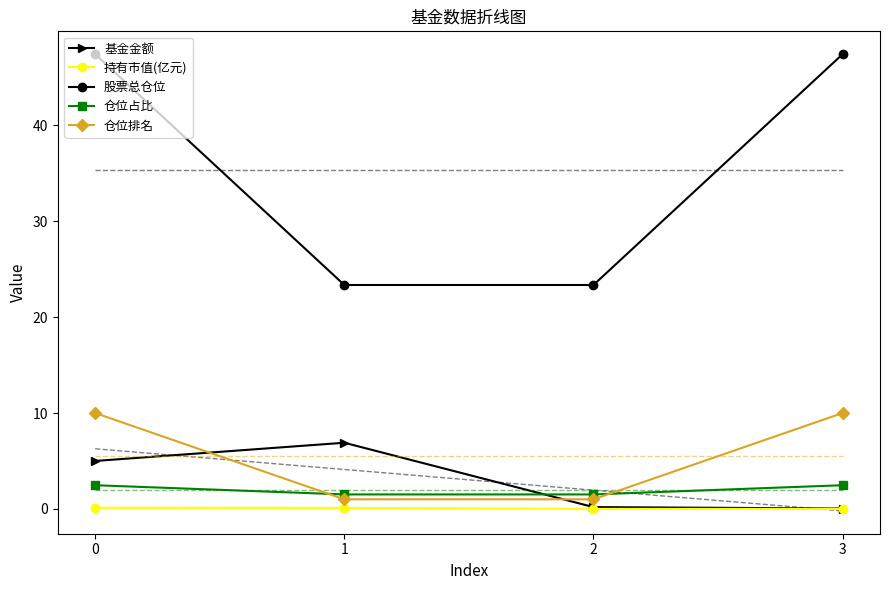

Which series has the largest range (max minus min)?

股票总仓位